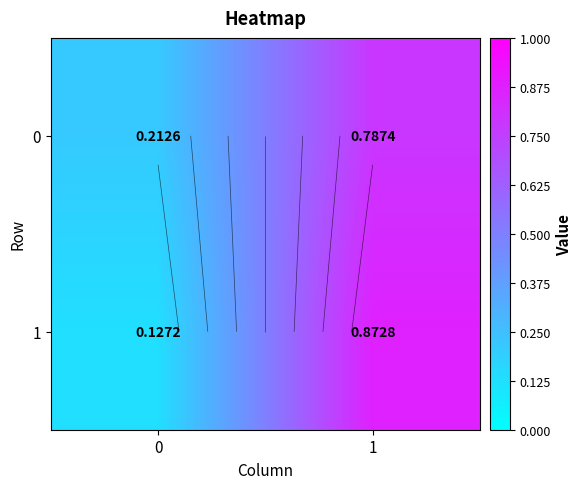

What is the difference between the 1 values at 1 and 0?

0.7